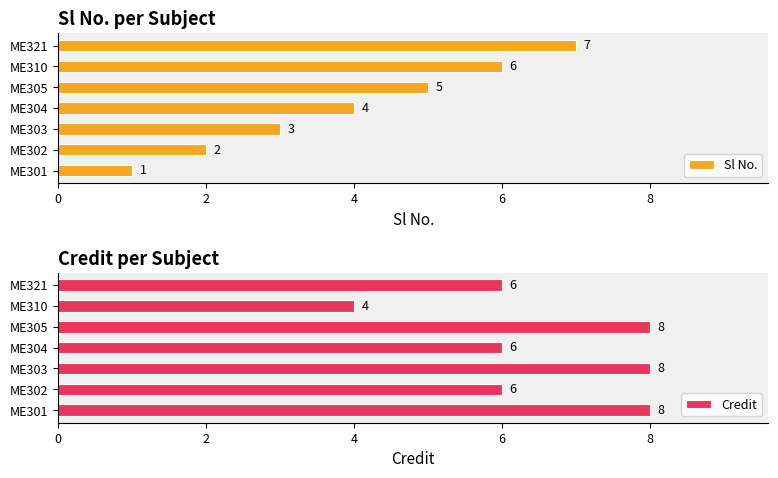

What is the minimum value shown in the chart?

1